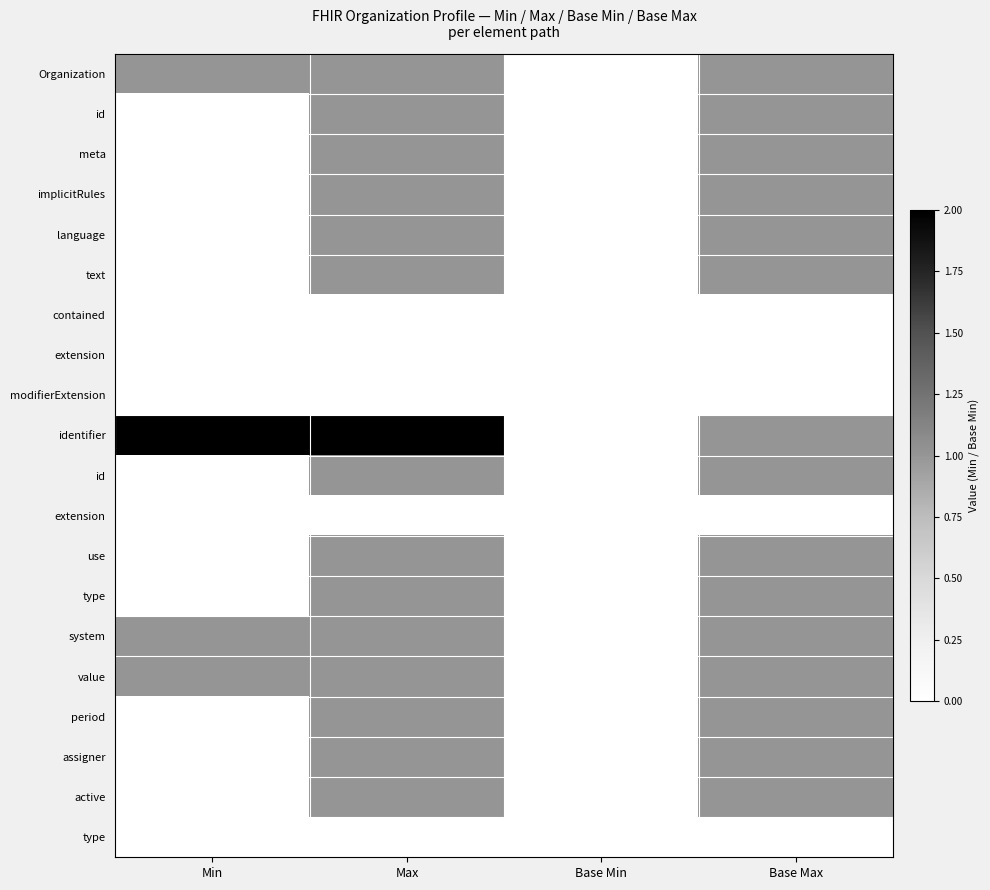

Between Max and Min, which is larger?

Max